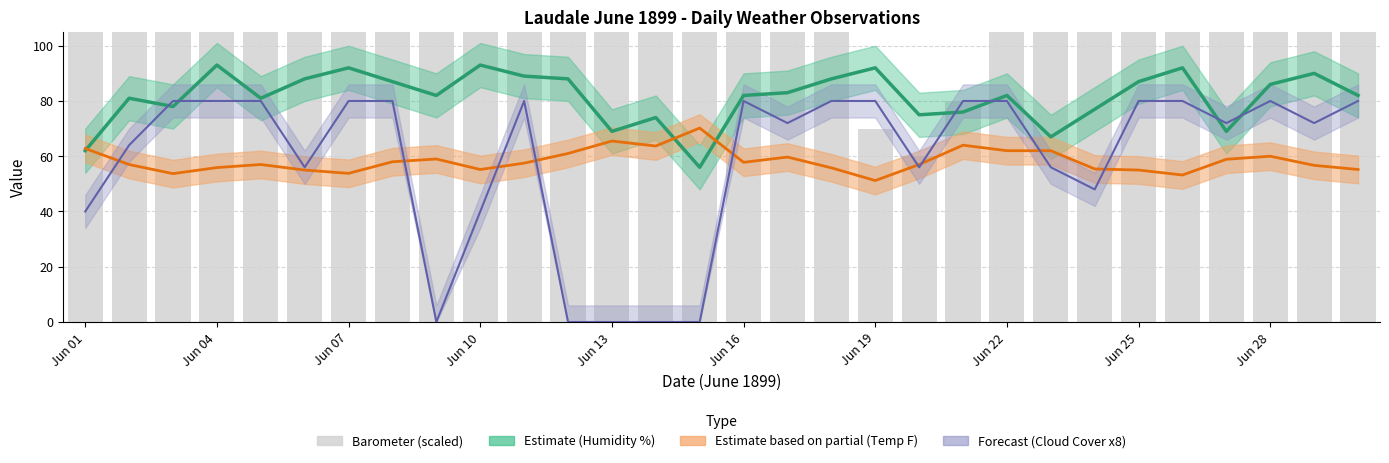

The Cloud 9am (x8) series shows 80.0 at Jun 19. True or false?

True